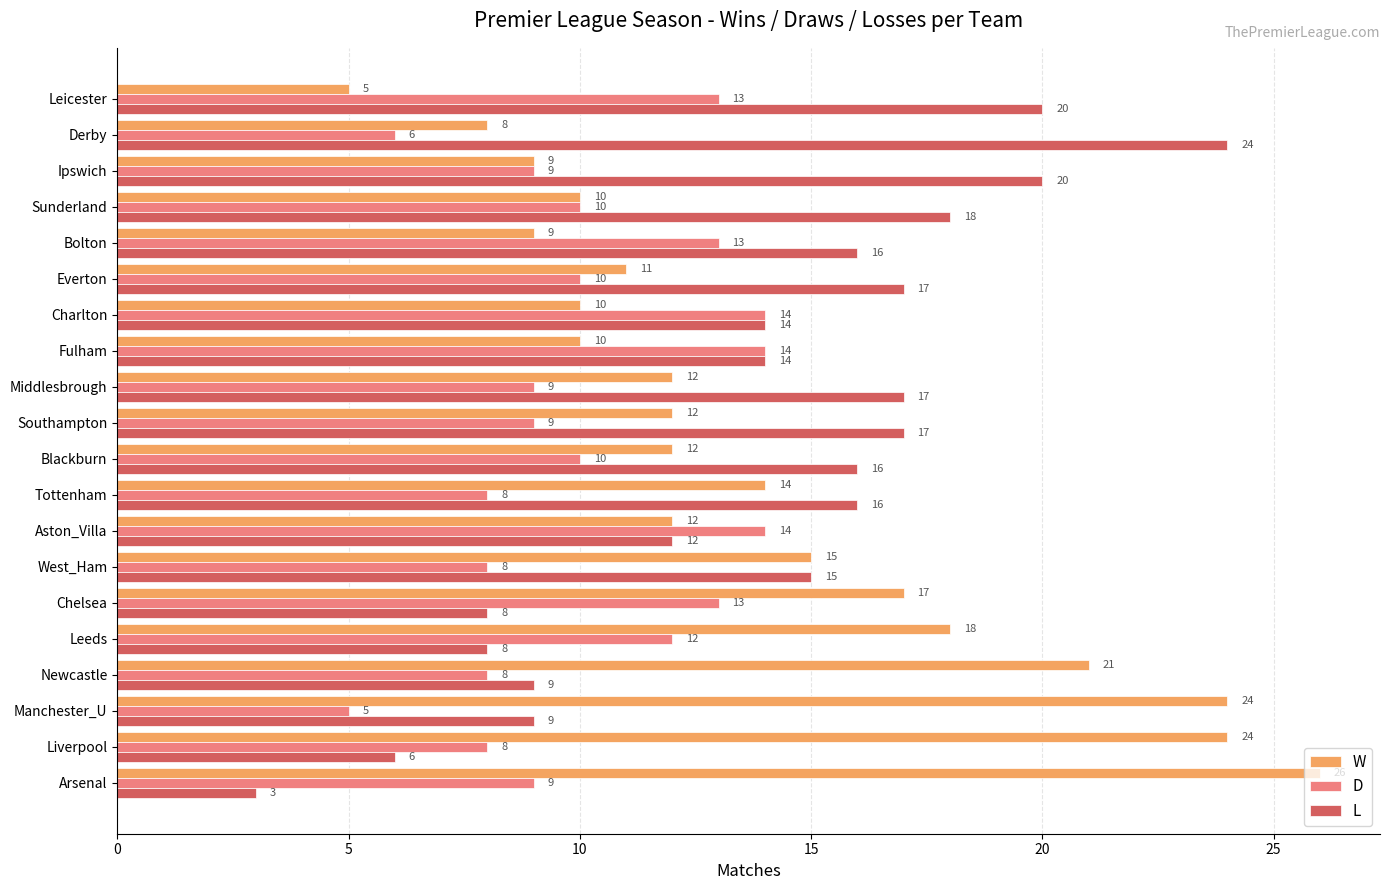

List the series in order of their peak value, highest first.

W, L, D